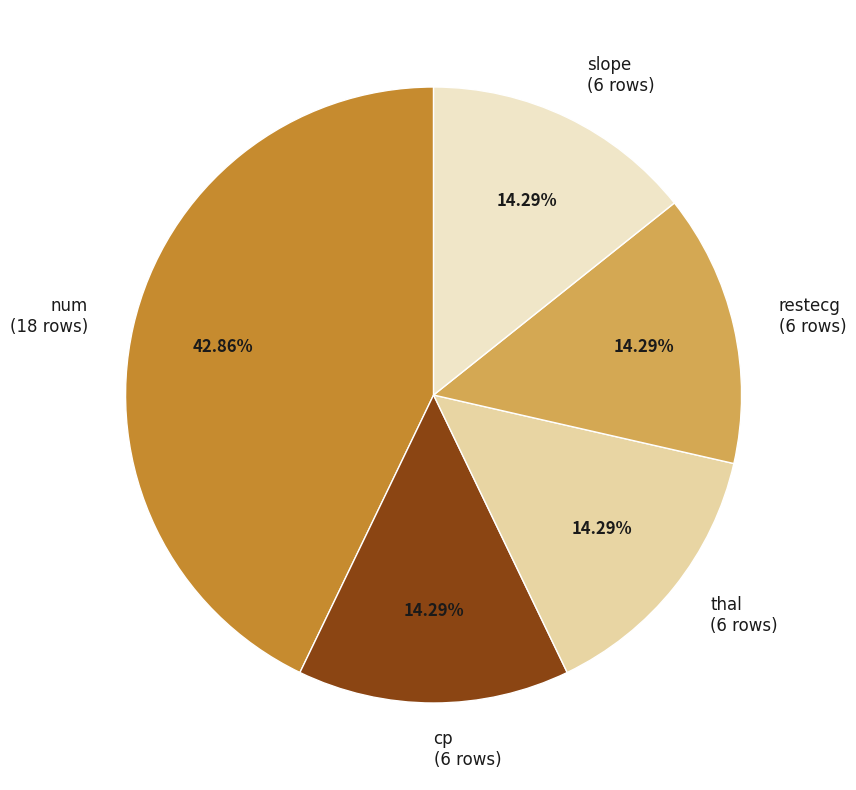

Combined, what portion of the pie is restecg and thal?

28.6%